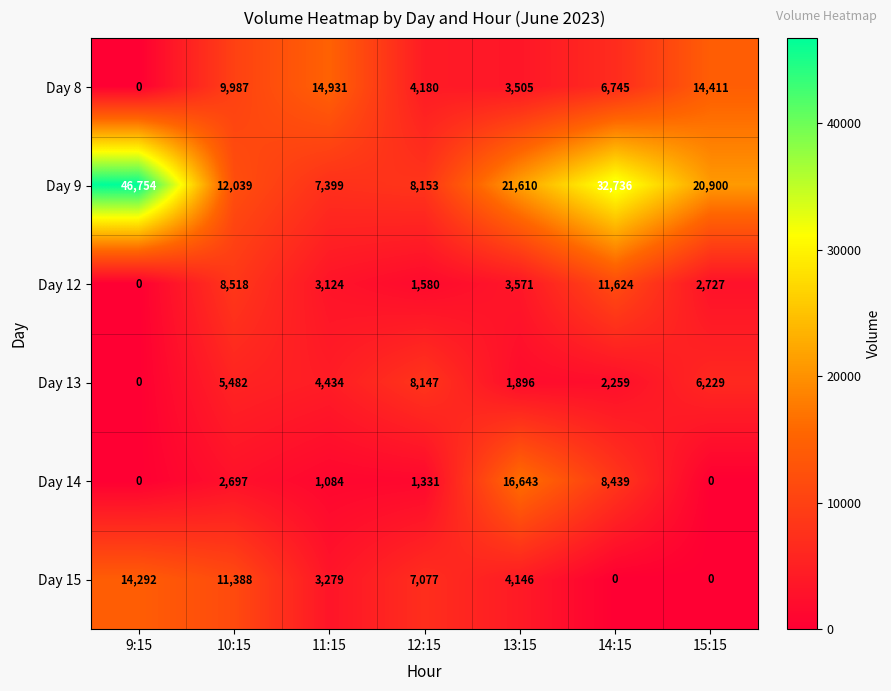

What is the spread (max minus min) of values at 12:15?

6822